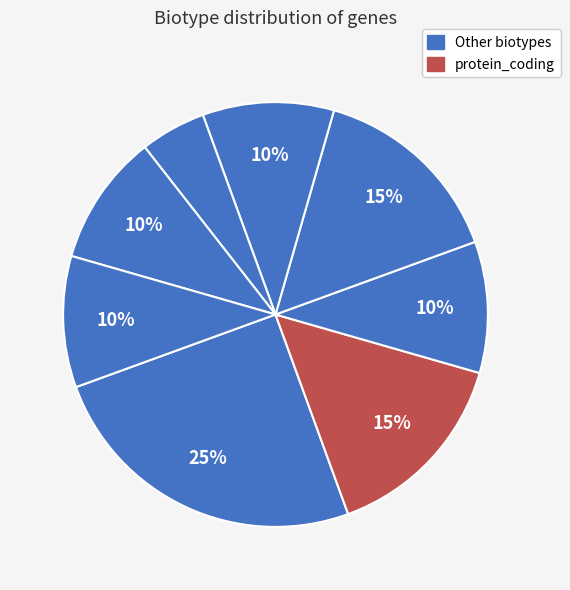

How many slices are in this pie chart?

8